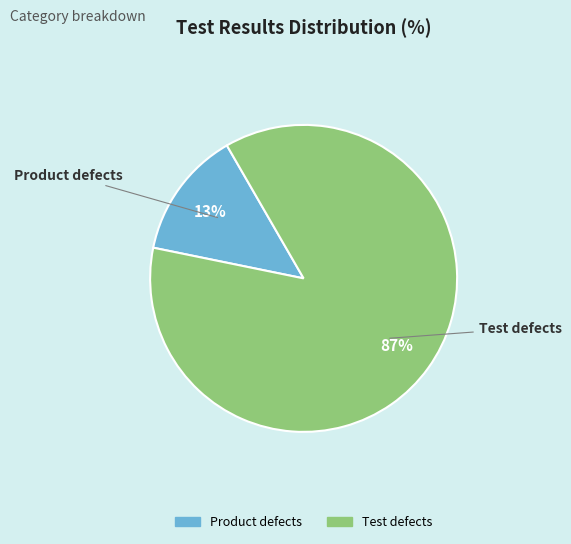

Combined, do Test defects and Product defects account for over 50%?

Yes